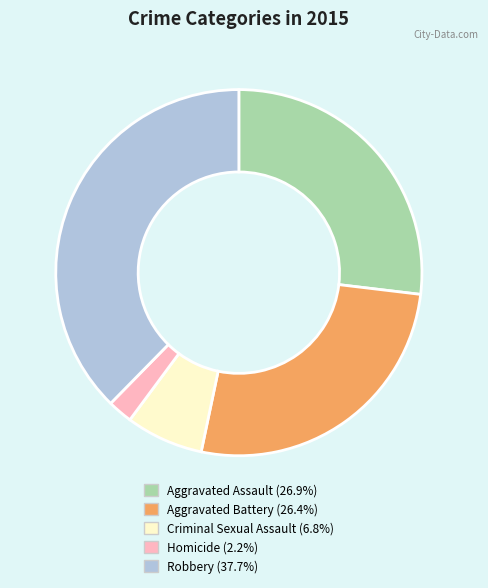

Do Aggravated Battery and Aggravated Assault together represent more than half of the pie?

Yes